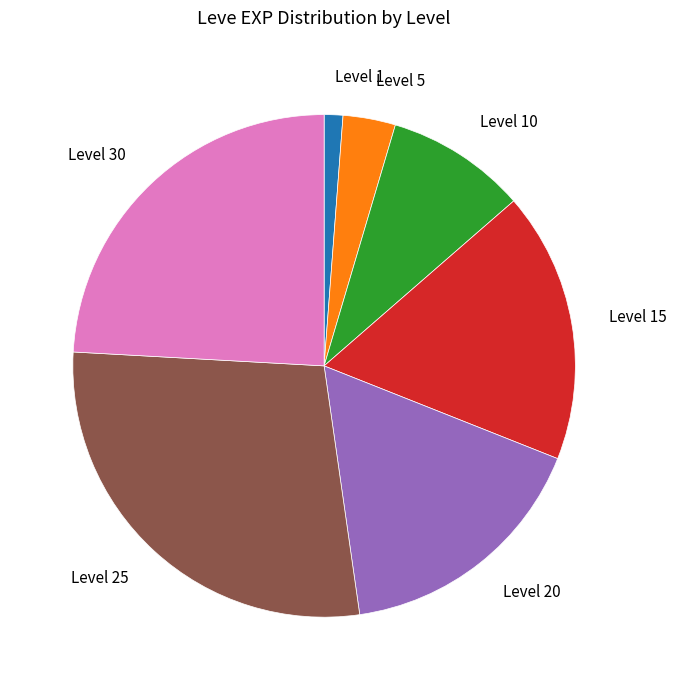

Rank the categories by value from highest to lowest.

Level 25, Level 30, Level 15, Level 20, Level 10, Level 5, Level 1